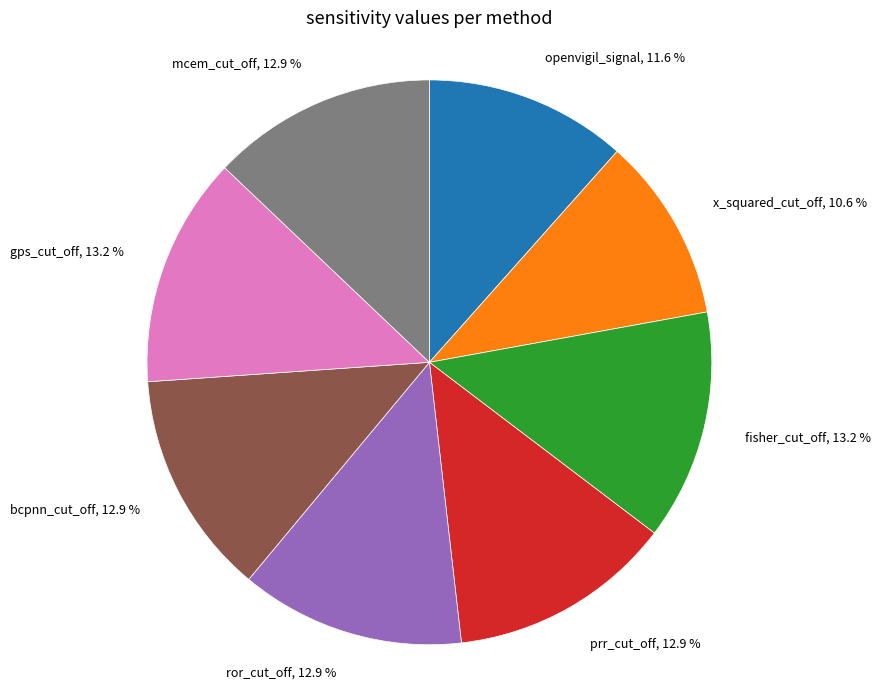

Does any single category account for the majority?

No